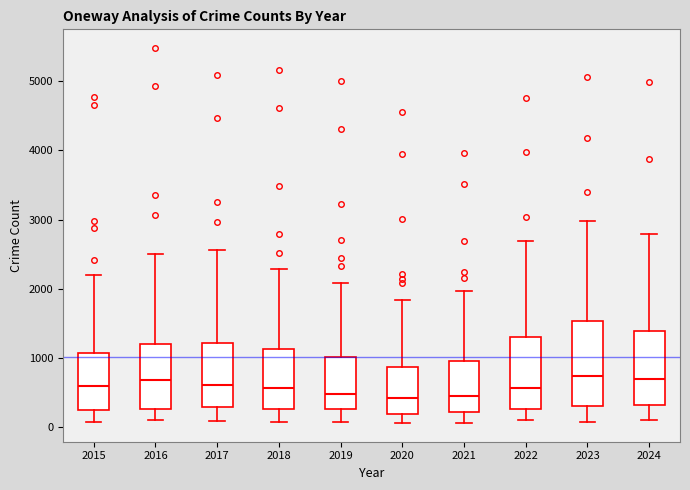

Reading left to right, transcribe this box plot: for each box, give where its median line is, the range the box spans, and where its two whiskers end, as read against the y-axis. The values are not printed on the chart, so give them approximately, as read against the axis.

2015: median 600, box 300 to 1100, whiskers 100 to 2200
2016: median 700, box 300 to 1200, whiskers 100 to 2500
2017: median 600, box 300 to 1200, whiskers 100 to 2600
2018: median 600, box 300 to 1100, whiskers 100 to 2300
2019: median 500, box 300 to 1000, whiskers 100 to 2100
2020: median 400, box 200 to 900, whiskers 100 to 1800
2021: median 500, box 200 to 900, whiskers 100 to 2000
2022: median 600, box 300 to 1300, whiskers 100 to 2700
2023: median 700, box 300 to 1500, whiskers 100 to 3000
2024: median 700, box 300 to 1400, whiskers 100 to 2800